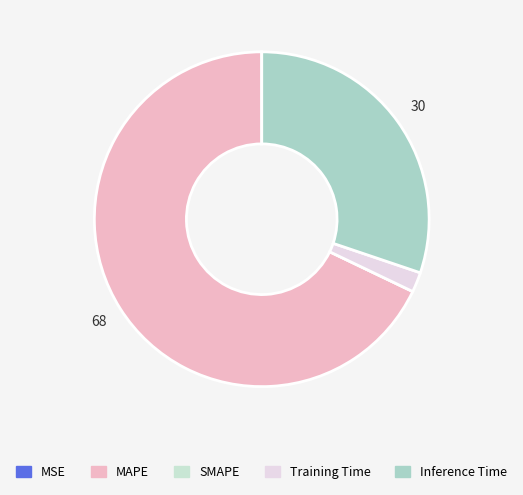

Between MSE and Training Time, which is larger?

Training Time